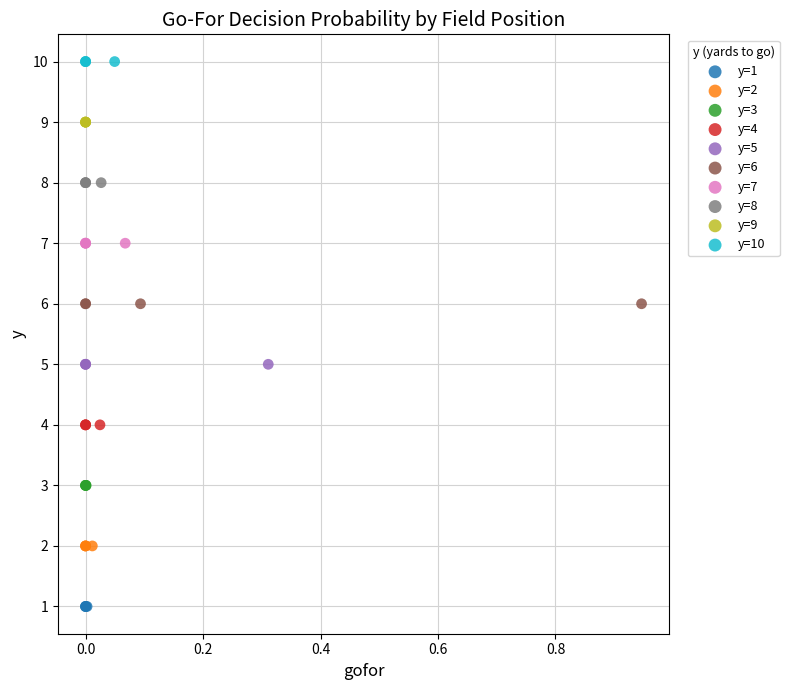

Which series reaches the minimum Y coordinate?

y=1